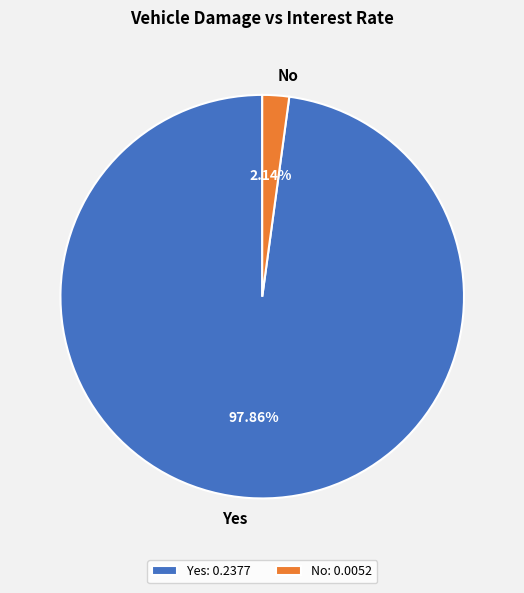

Is it true that No is 2% of the pie?

True